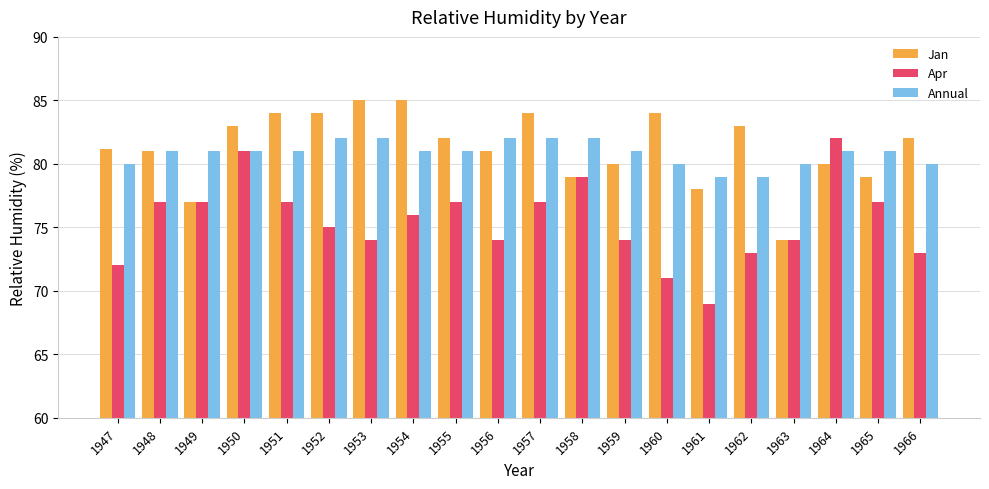

What is the total value across all series at 1956?

237.0